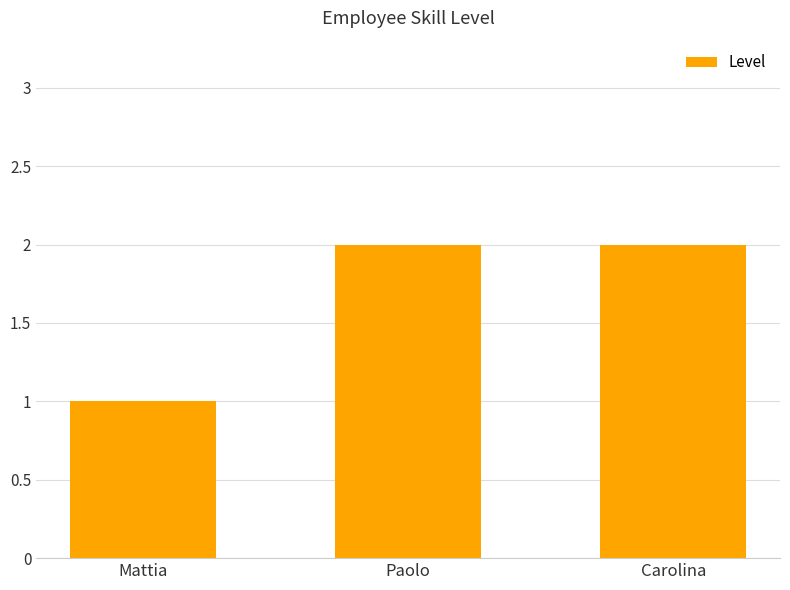

What is the label of the 3rd bar from the left?

Carolina